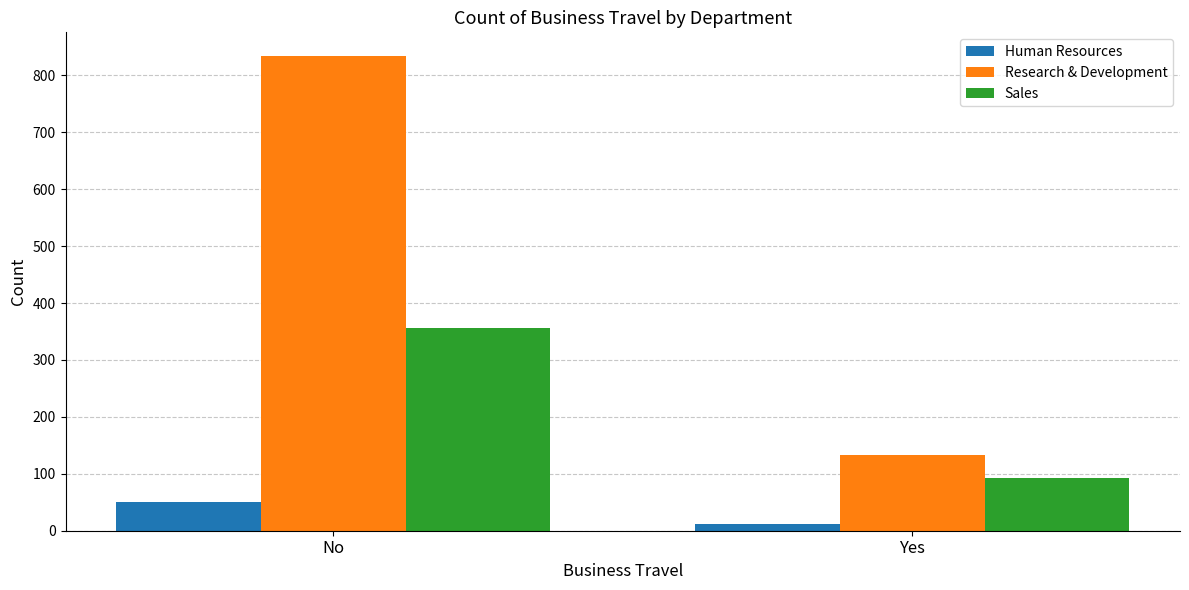

What is the average value of the Sales series?

225